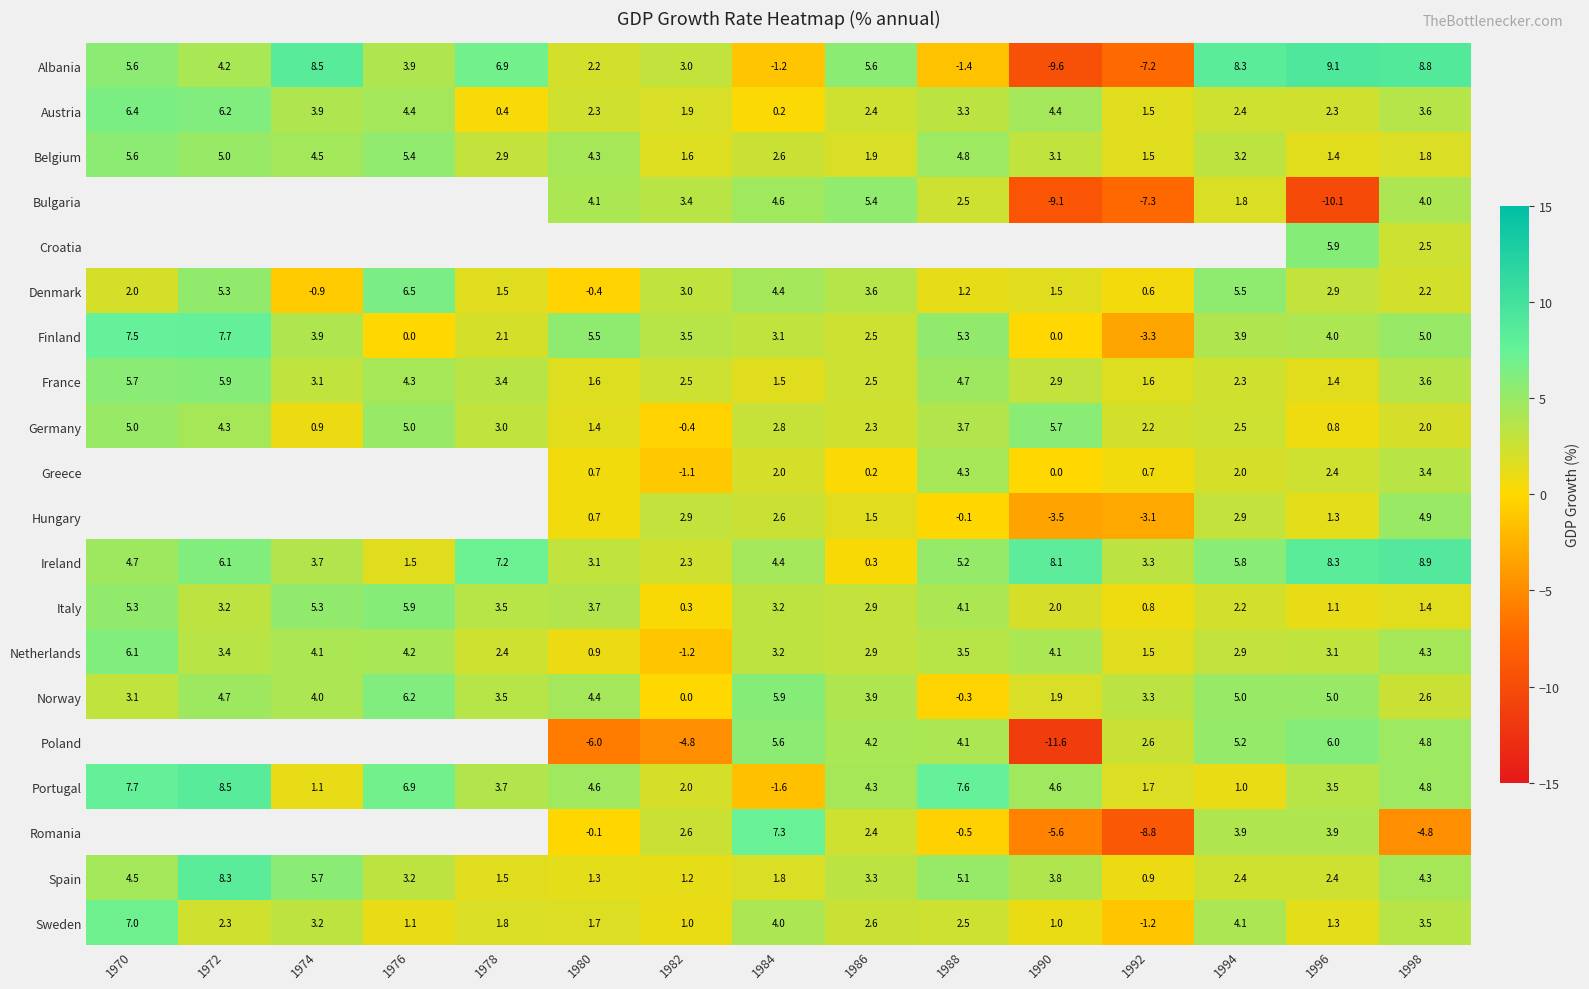

The Greece series shows 4.3 at 1988. True or false?

True